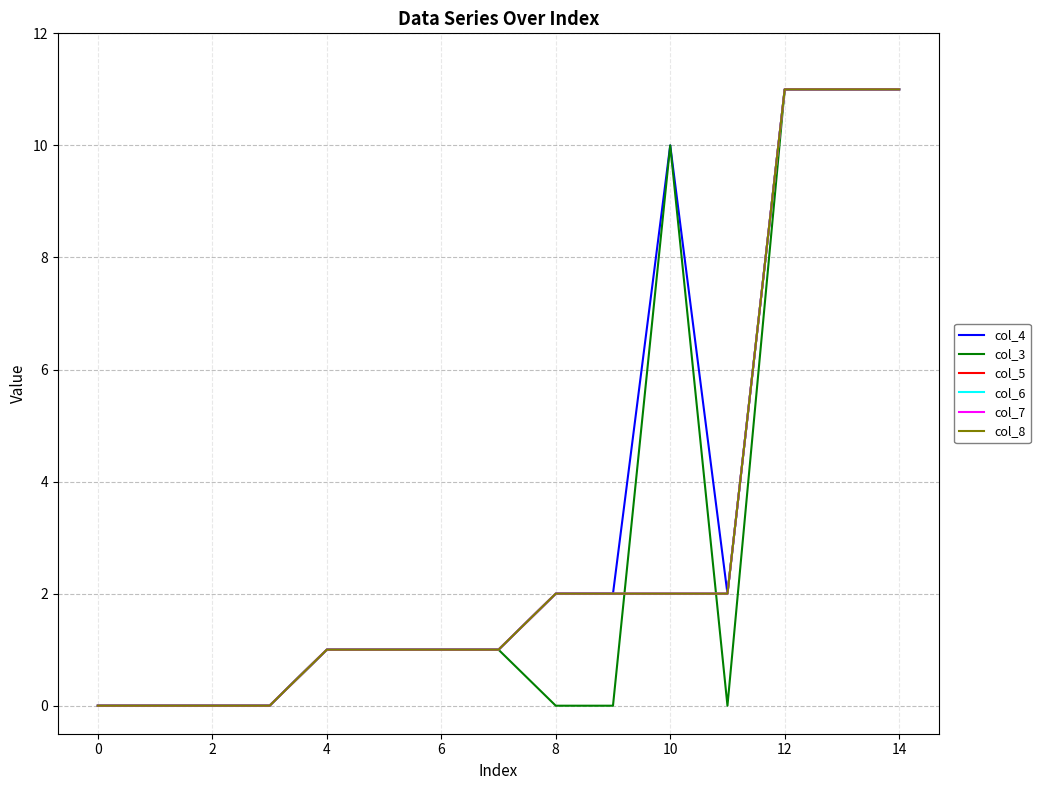

Which series has the largest total across all categories?

col_4